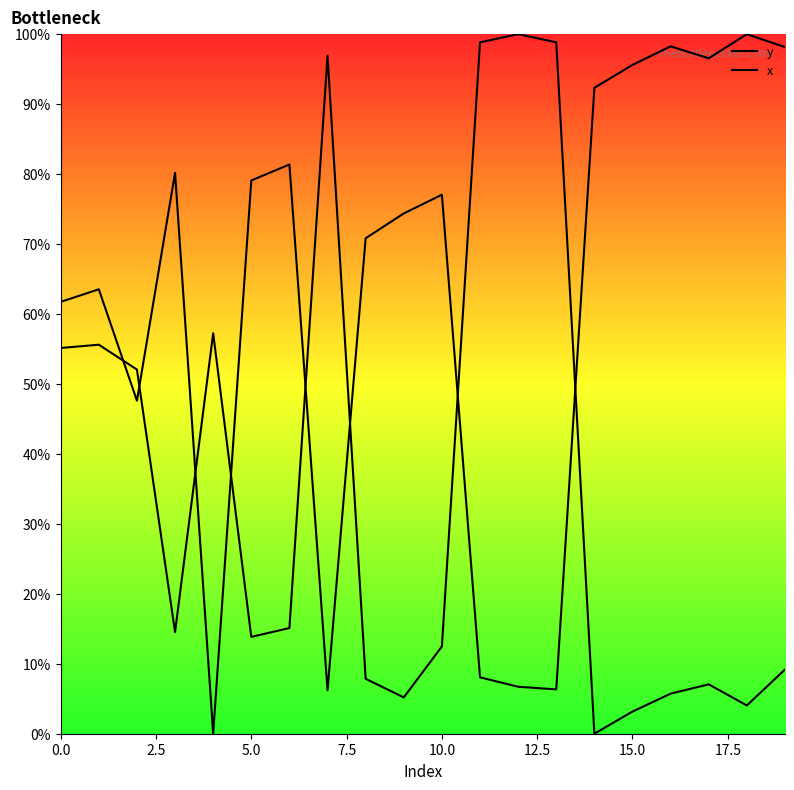

What is the difference between the second highest and second lowest values in the y series?

92.1